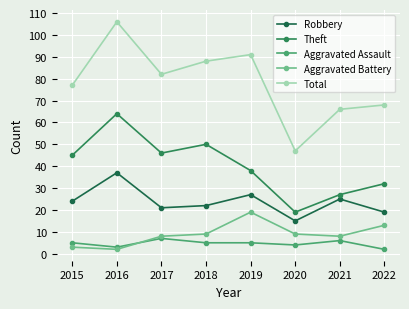

How many lines are shown in the chart?

5